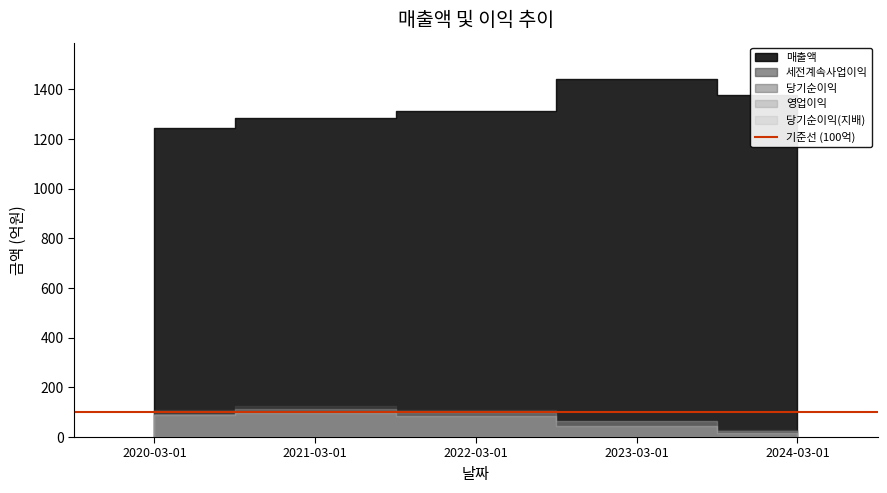

Does the chart have visible grid lines?

No